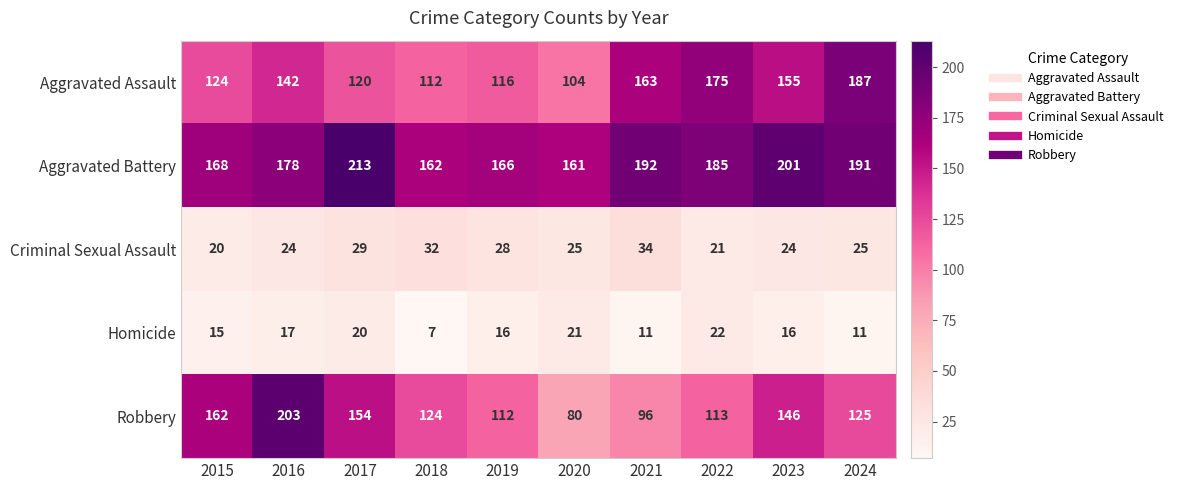

What is the approximate value of Criminal Sexual Assault at 2016, to the nearest 5?

25